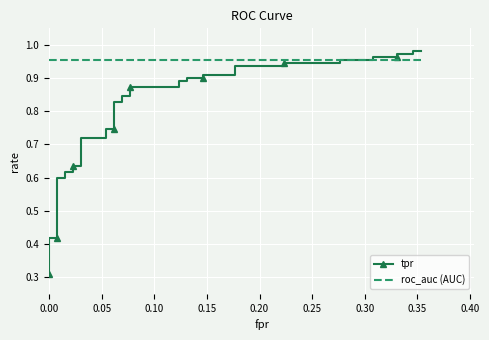

True or false: tpr has more than 1 interior local peaks.

False